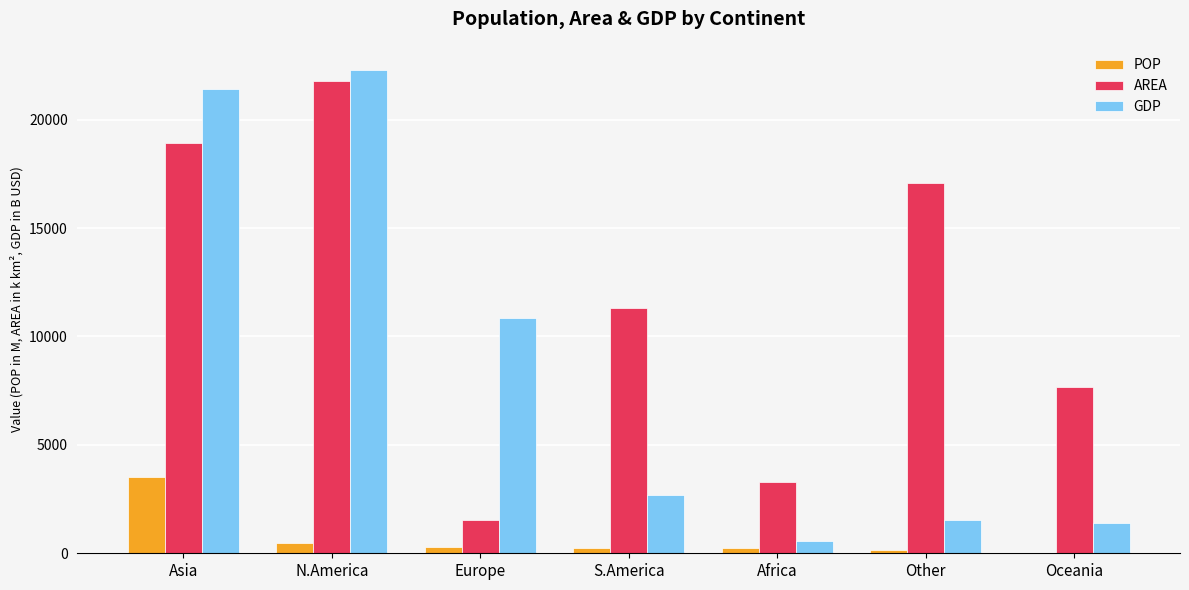

Between N.America and Other, which series saw the biggest shift?

GDP